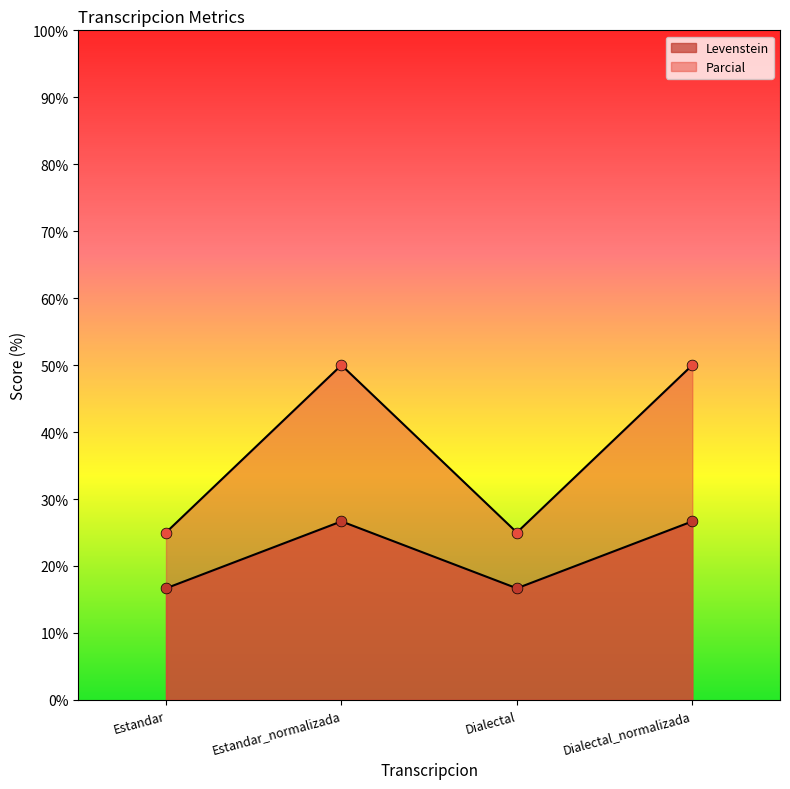

At which category is the sum across all series the highest?

Estandar_normalizada